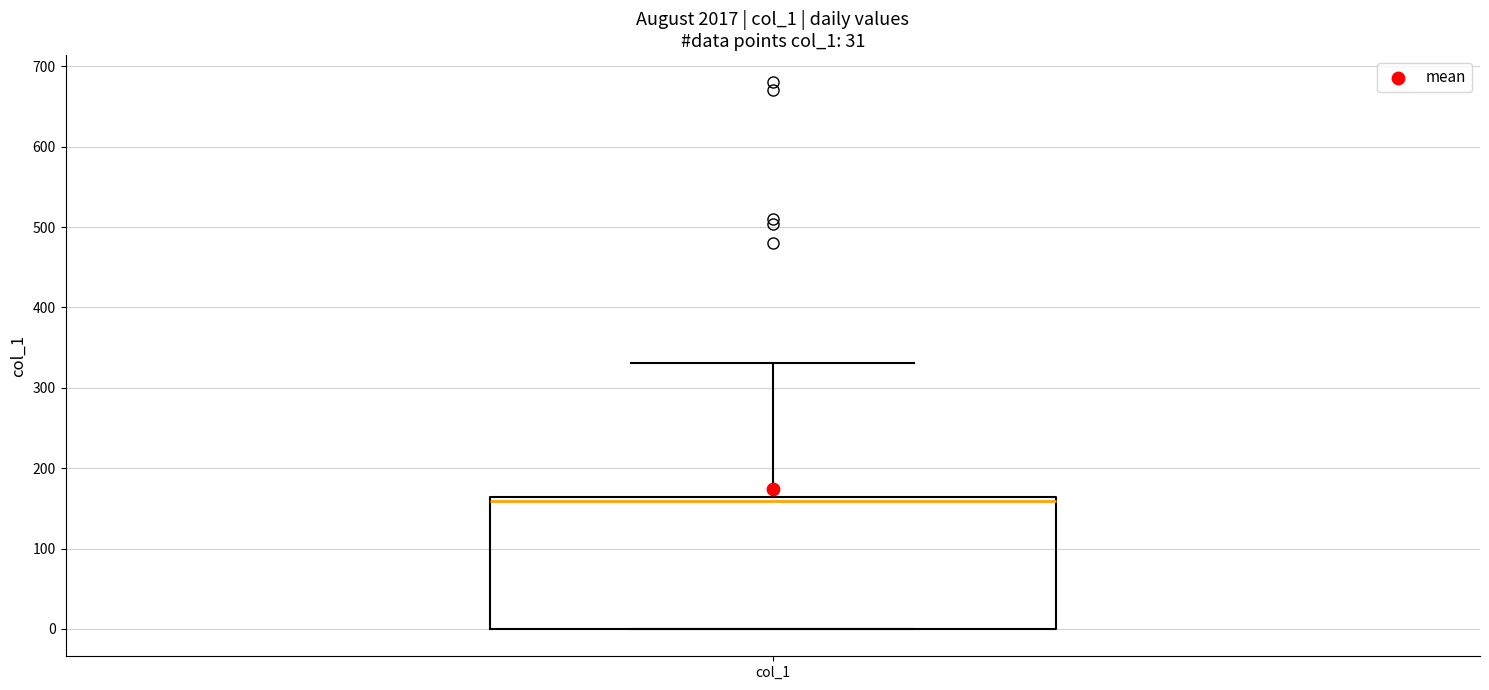

Where does the upper whisker of the box for col_1 end on the y-axis? The values are not printed on the chart, so give them approximately, as read against the axis.

330